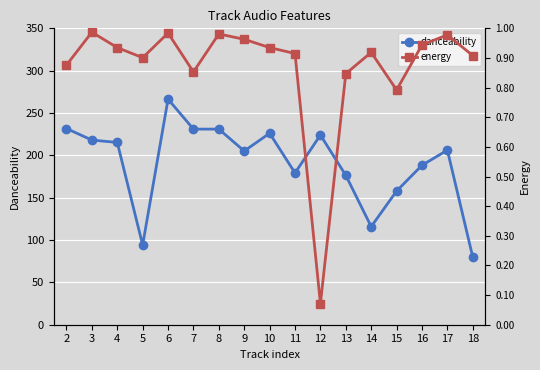

What is the spread (max minus min) of values at 11?

178.3